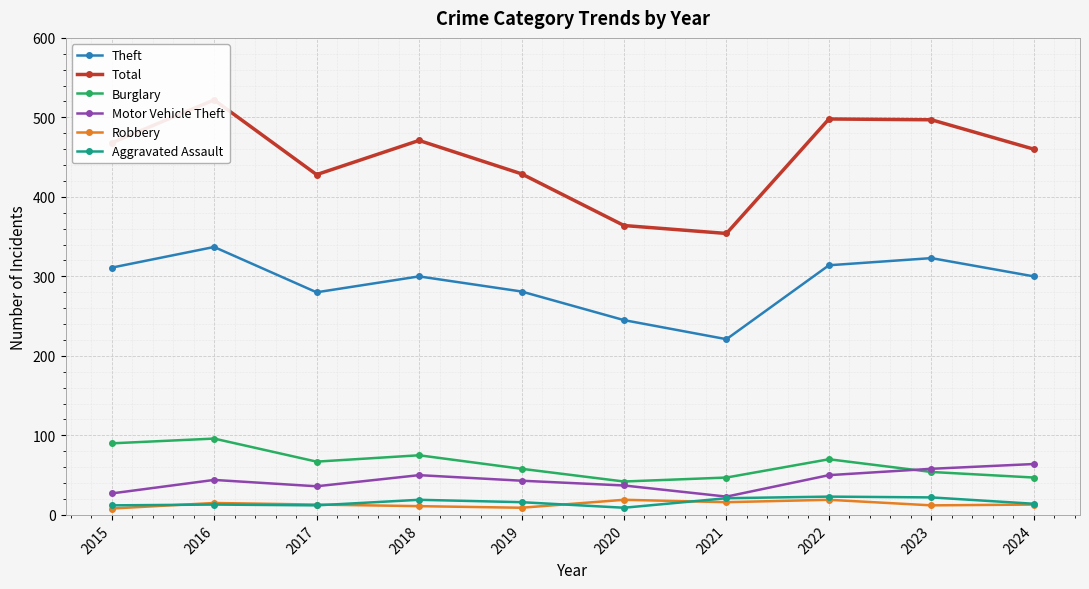

What is the highest value of the Aggravated Assault series?

23